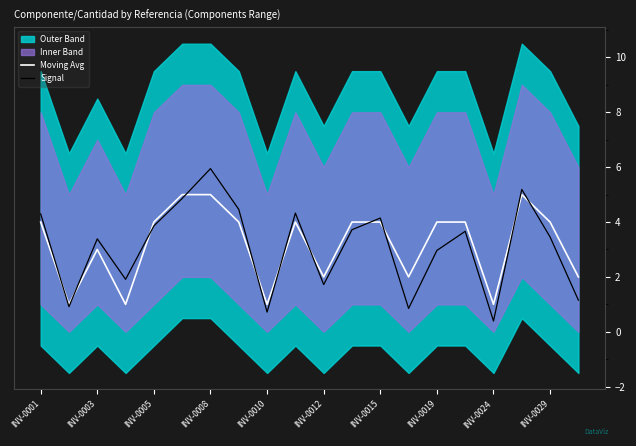

What is the minimum value shown in the chart?

0.4